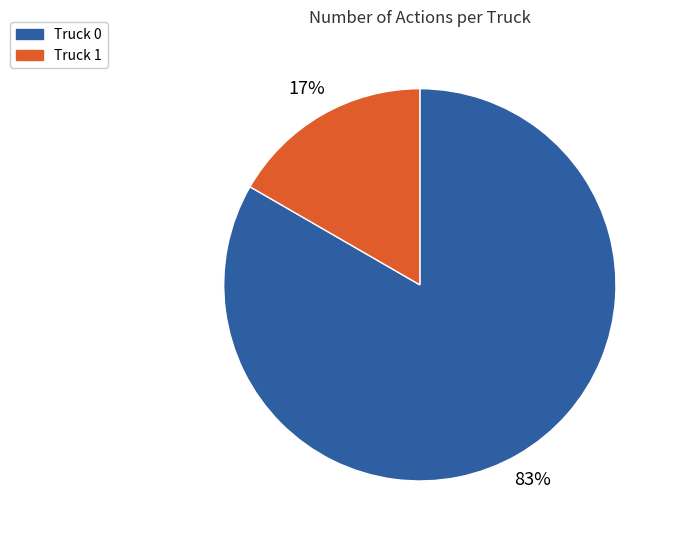

To the nearest percent, what is the combined percentage of Truck 1 and Truck 0?

100%